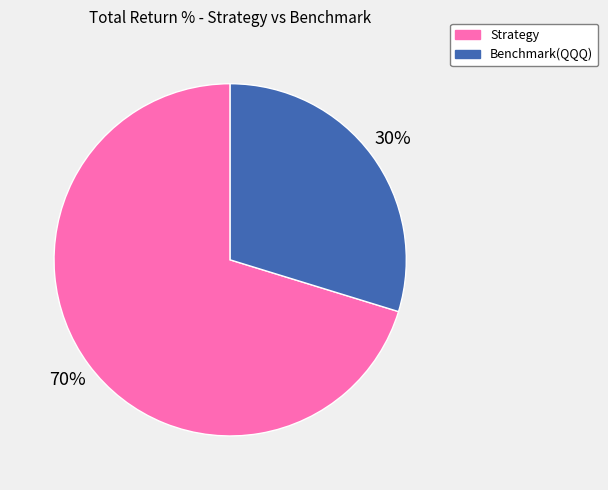

Combined, do Benchmark(QQQ) and Strategy account for over 50%?

Yes